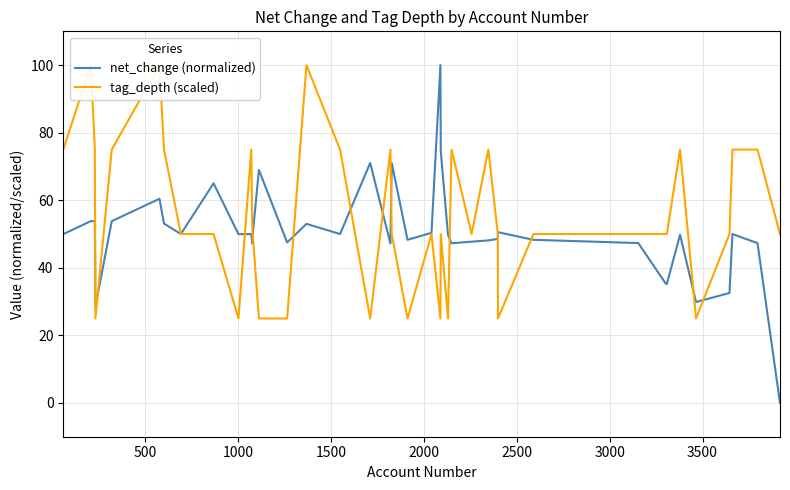

What is the maximum value for net_change (normalized)?

100.0